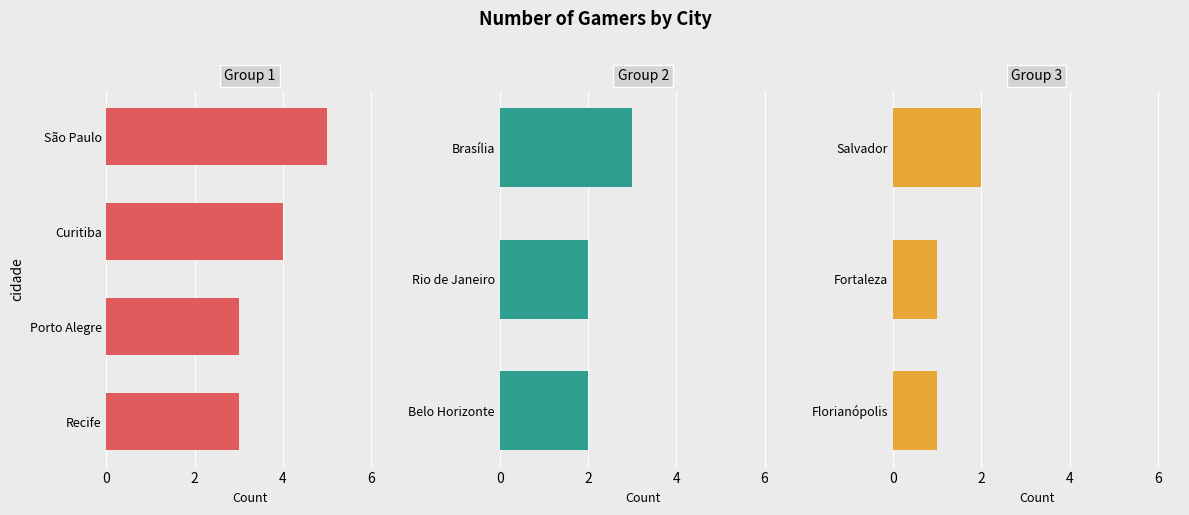

What is the approximate value at Recife?

3